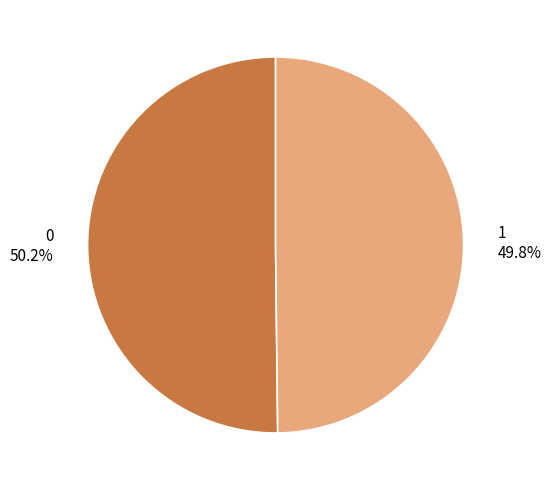

What percentage is NOT represented by 0?

49.8%